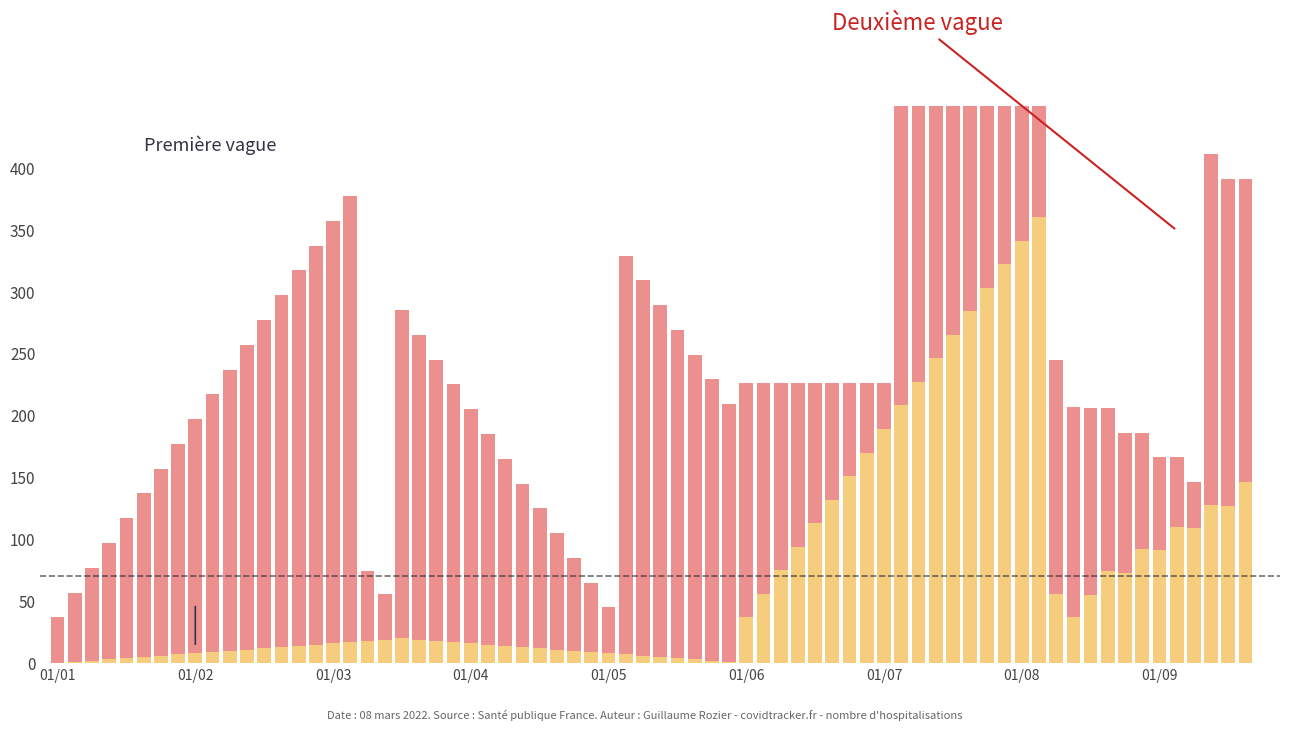

What is the sum of the Premiere vague values at 9 and 14?

23